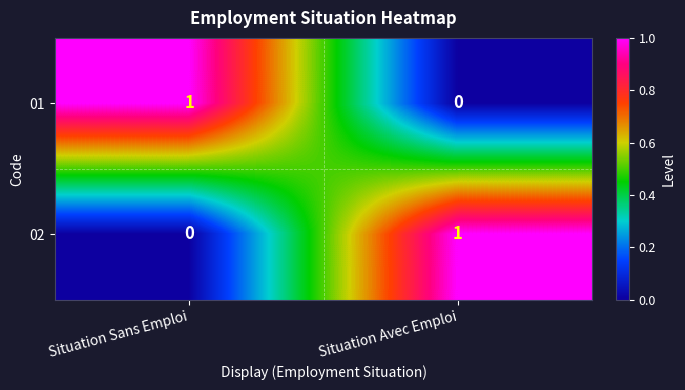

The value of 02 at Situation Sans Emploi is 0. True or false?

True